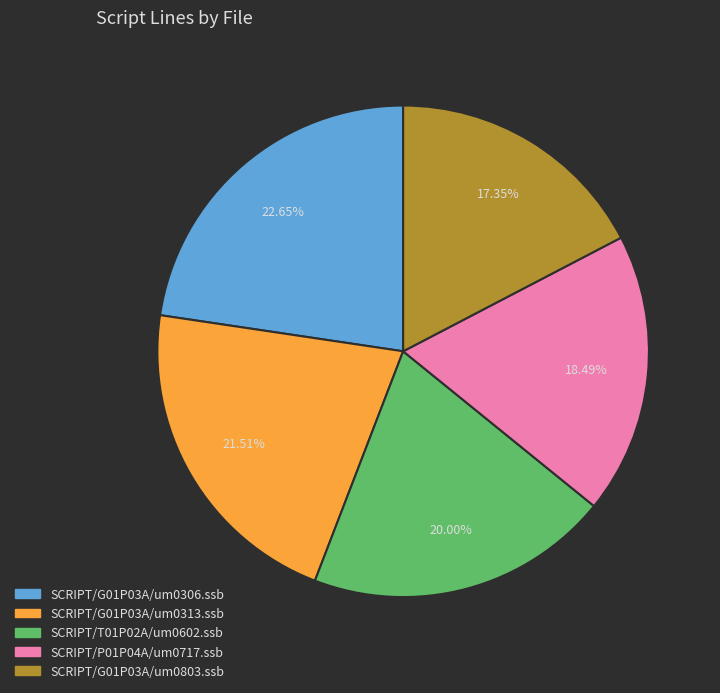

Between SCRIPT/G01P03A/um0313.ssb and SCRIPT/G01P03A/um0803.ssb, which is larger?

SCRIPT/G01P03A/um0313.ssb